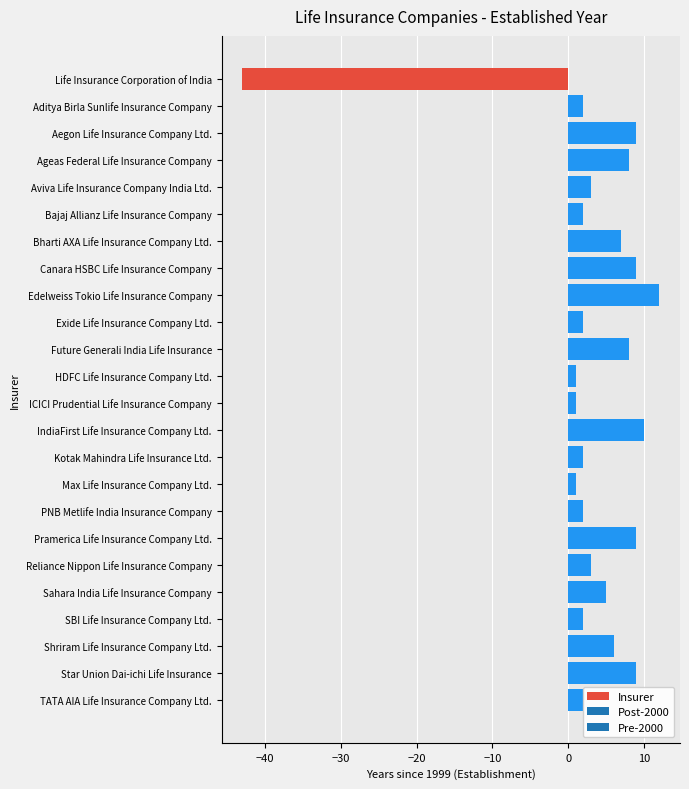

Which label corresponds to the smallest value in the chart?

Life Insurance Corporation of India